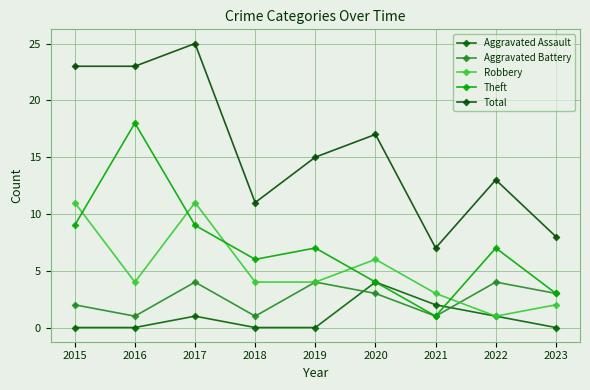

At which category is the sum across all series the highest?

2017